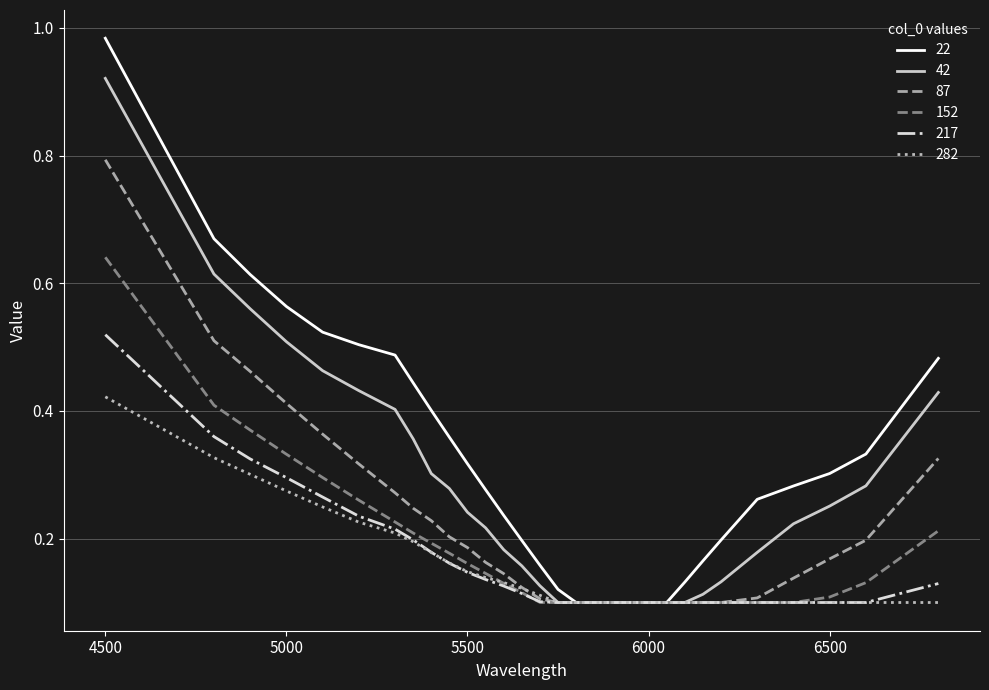

What is the highest value of the 87 series?

0.8